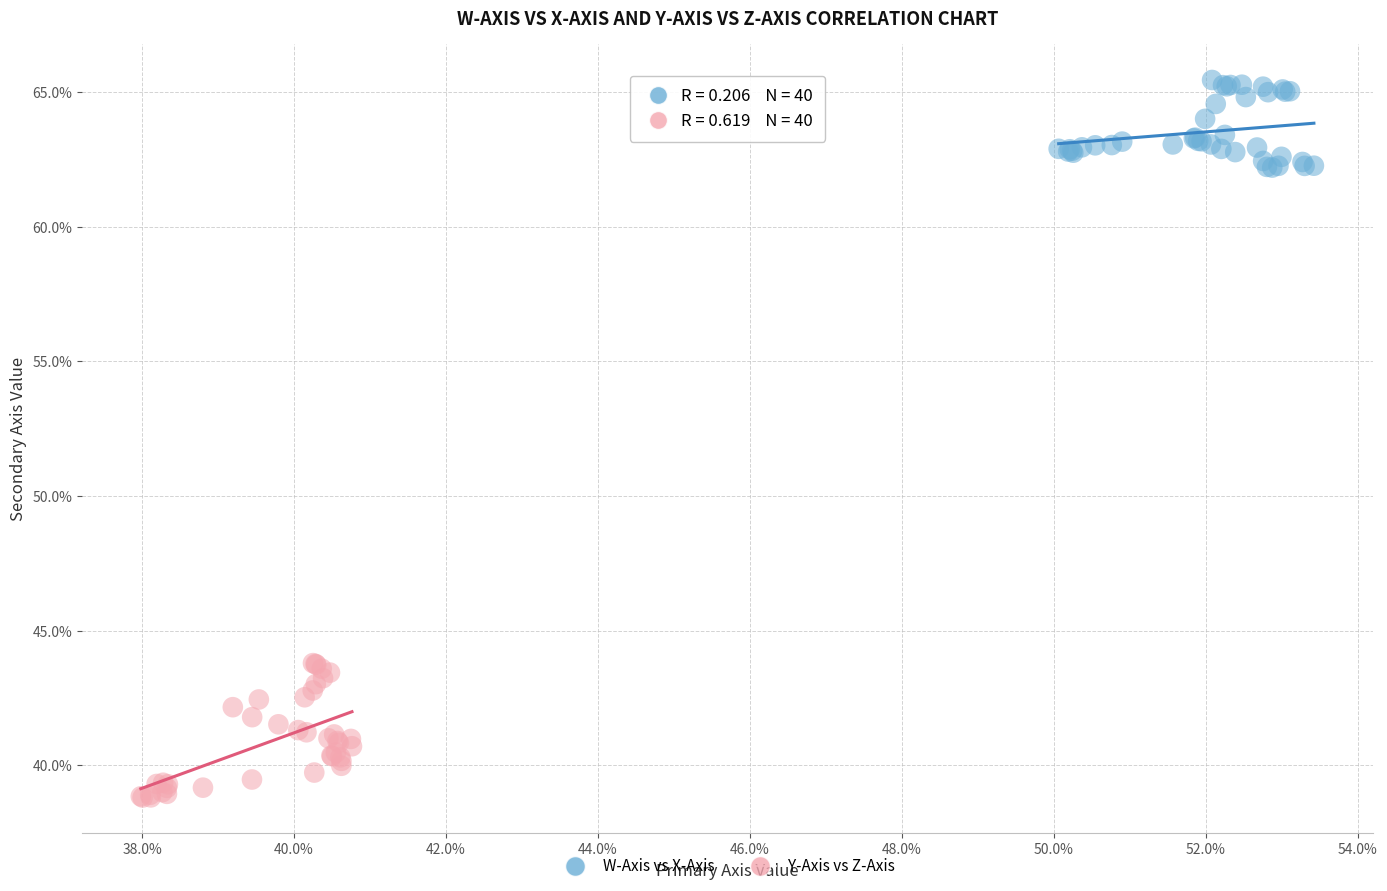

Which series has the widest spread of Y values?

Y-Axis vs Z-Axis